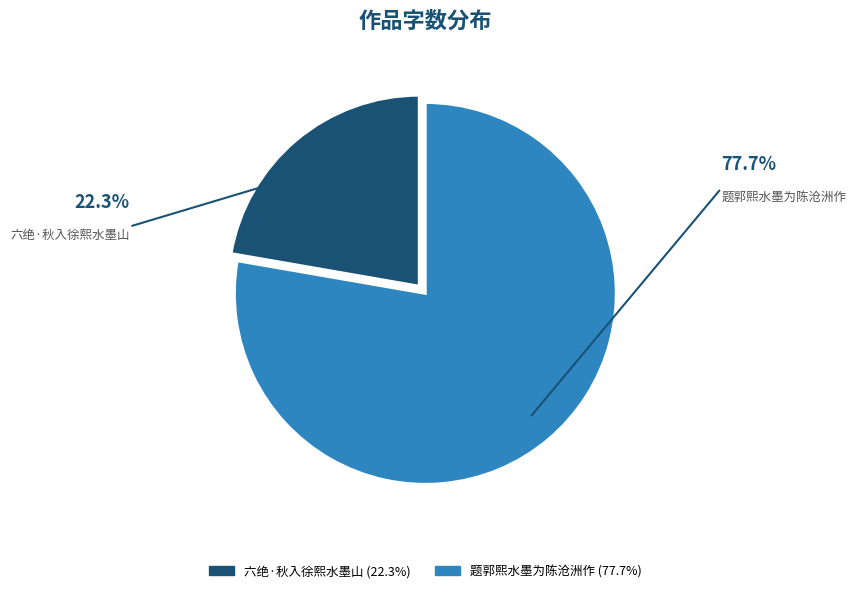

True or false: 六绝·秋入徐熙水墨山 accounts for 31% of the total.

False